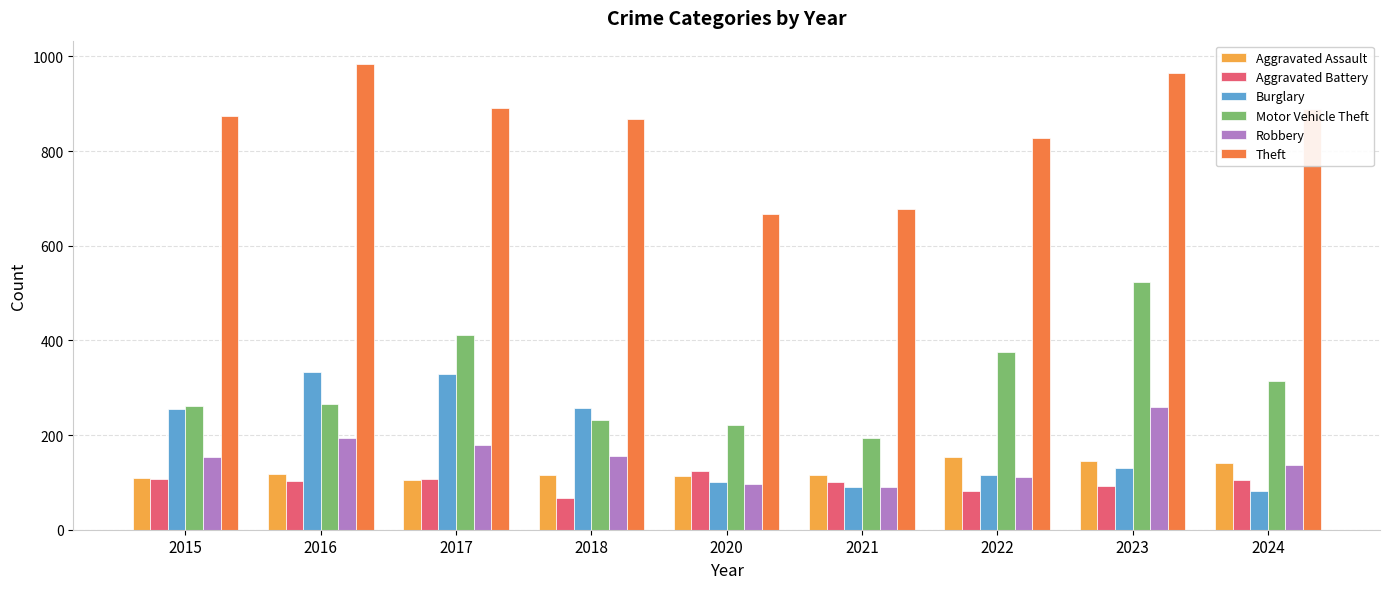

Where is Burglary nearest to the value 207?

2015